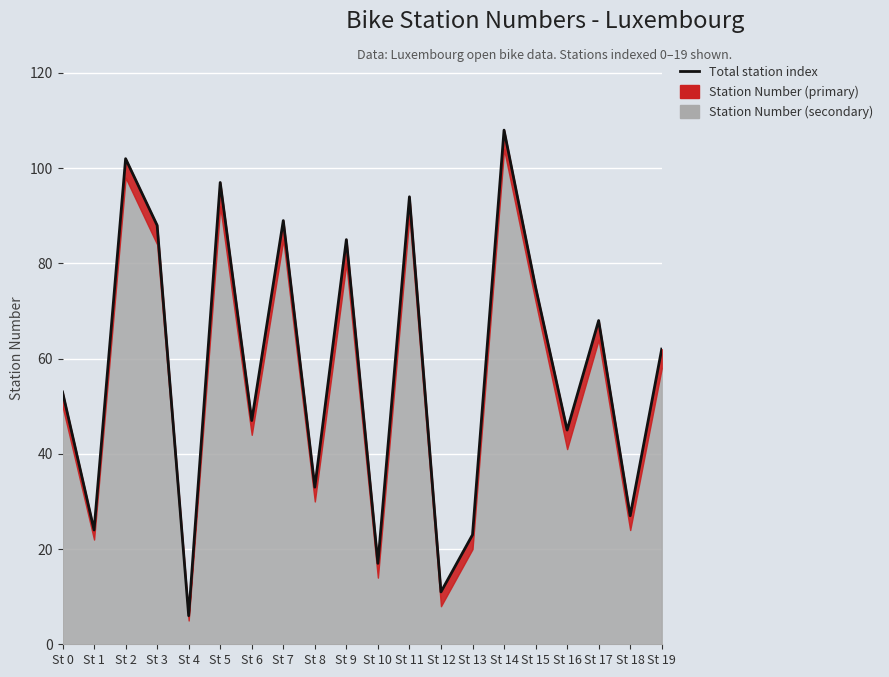

What is the change in value from St 13 to St 15?

+52